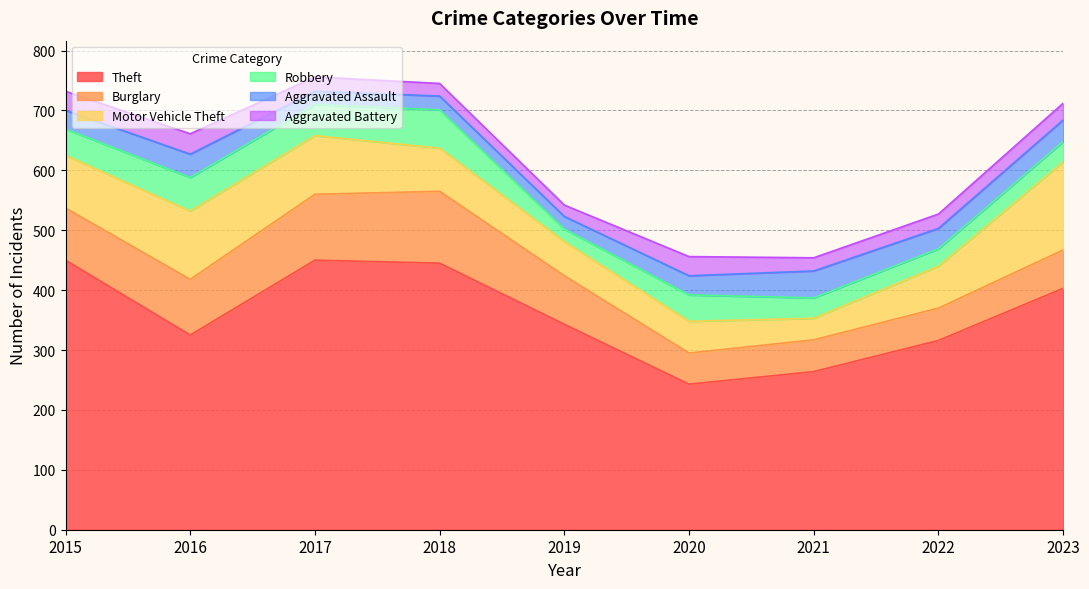

At how many categories does at least one series exceed 37?

9